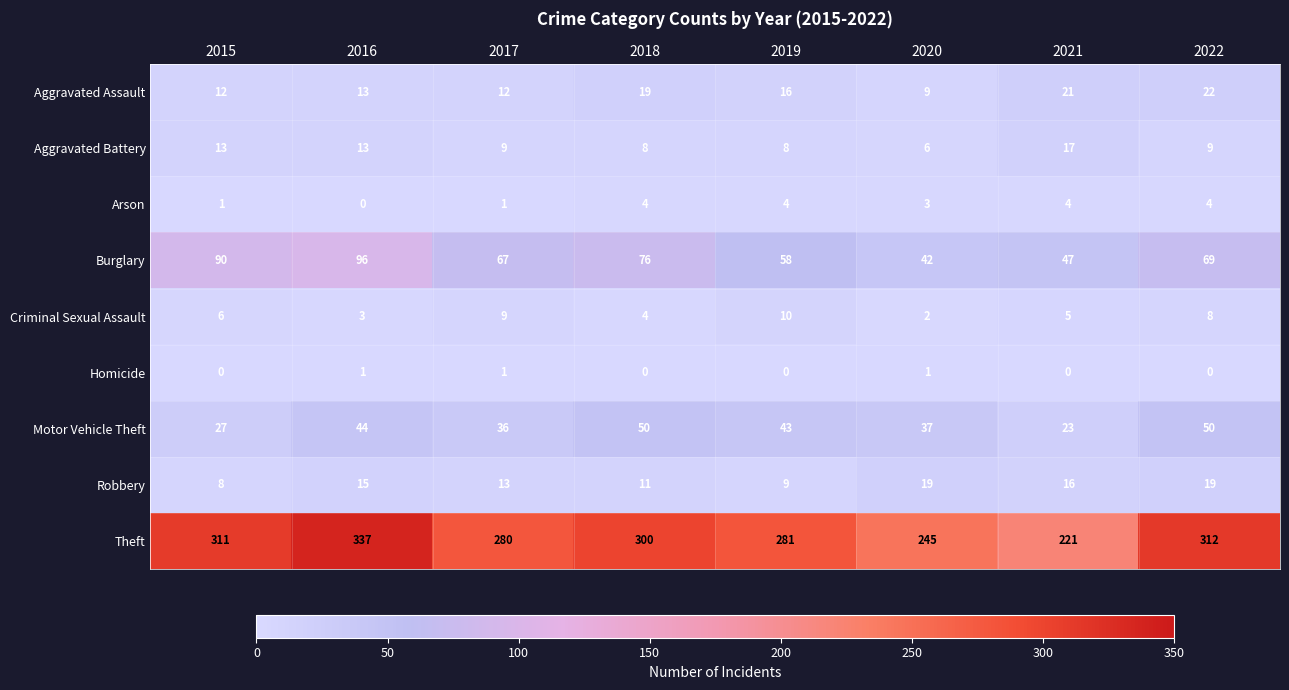

What is the sum of the Arson values at 2020 and 2019?

7